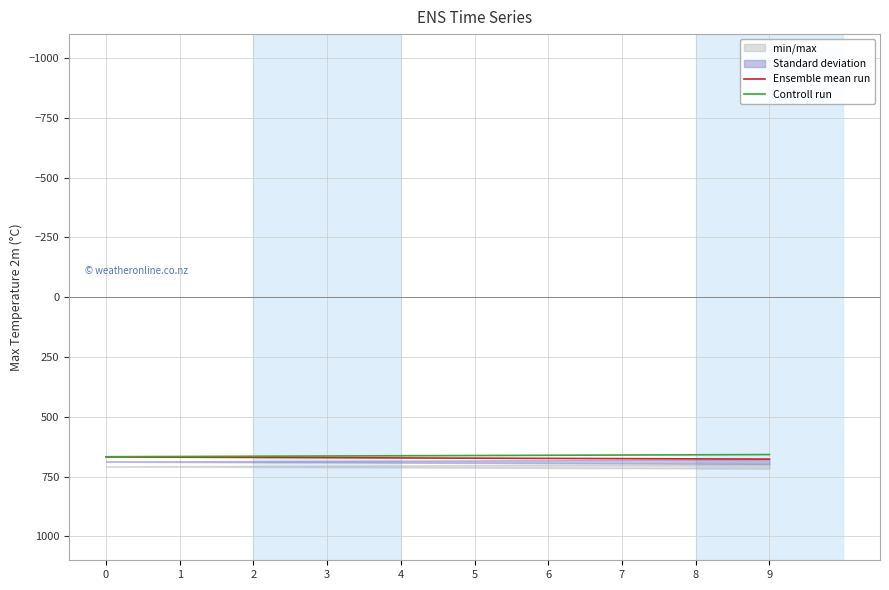

Rank the series by their maximum value, from lowest to highest.

Controll run, Ensemble mean run